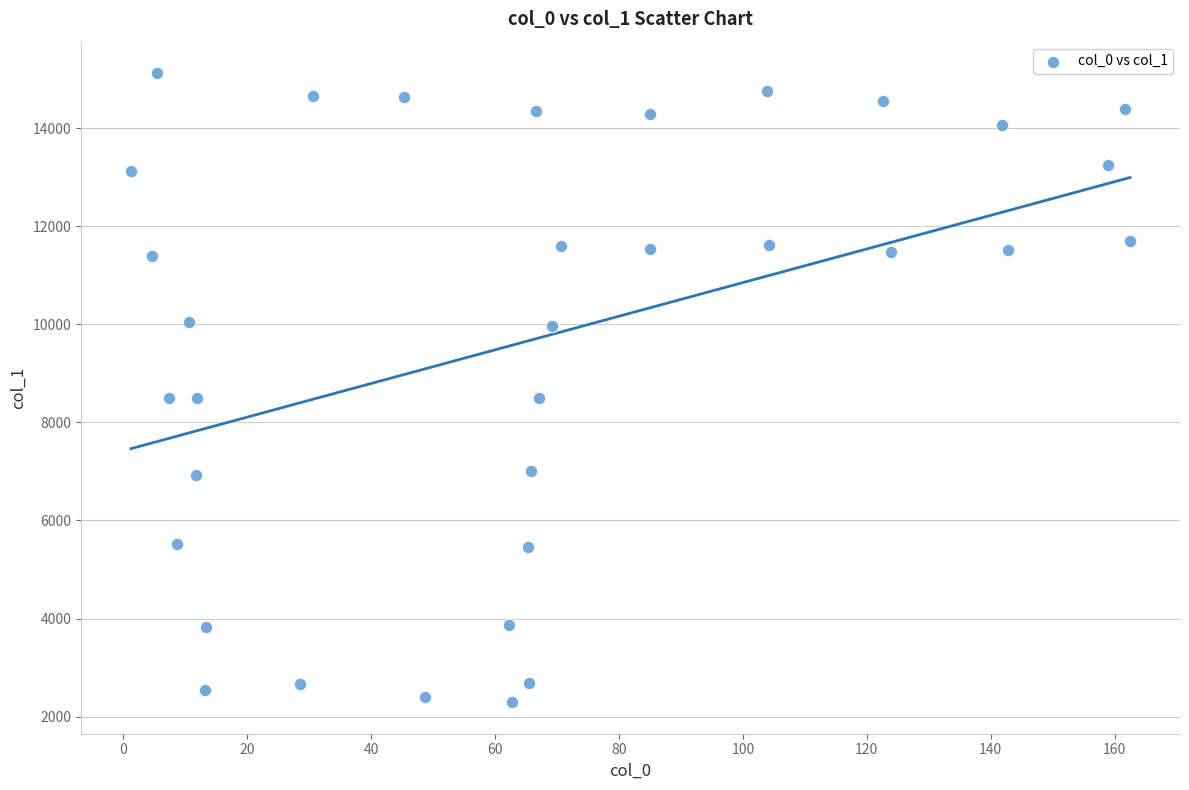

What is the range of Y values (max minus min)?

12826.8